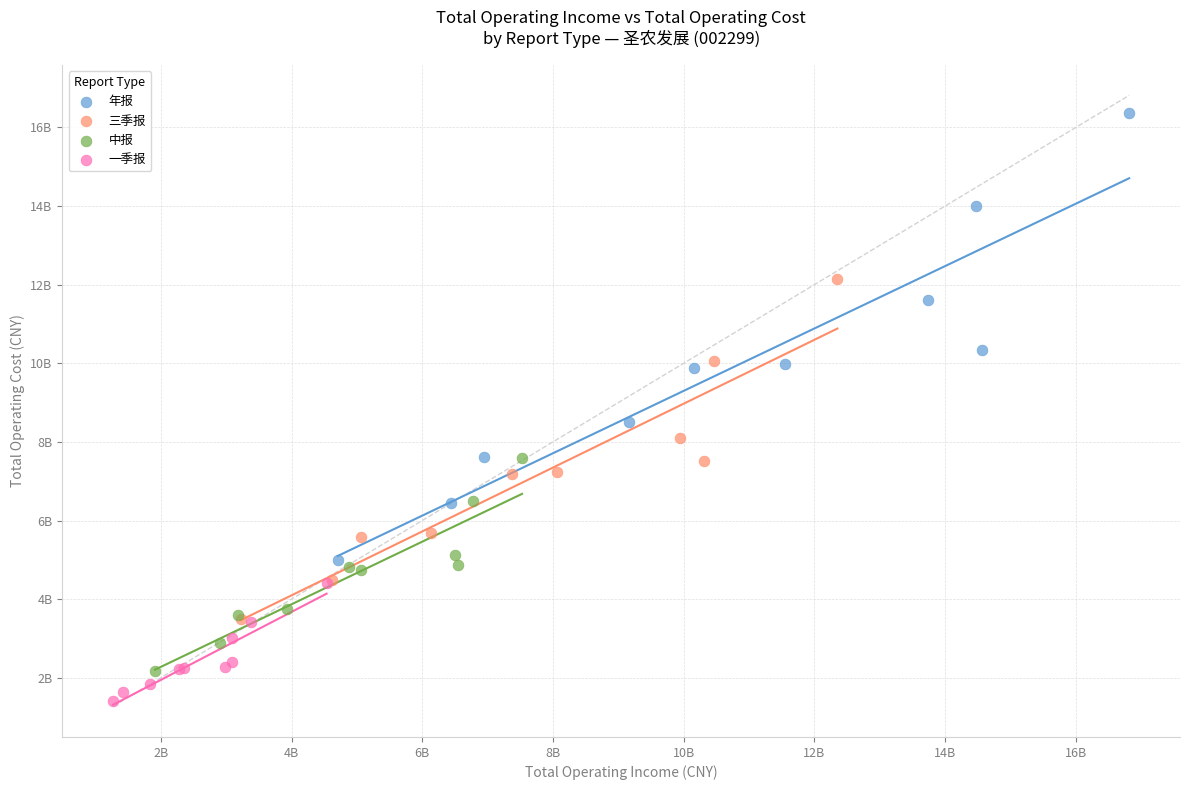

What are all the series names shown in the legend?

年报, 三季报, 中报, 一季报